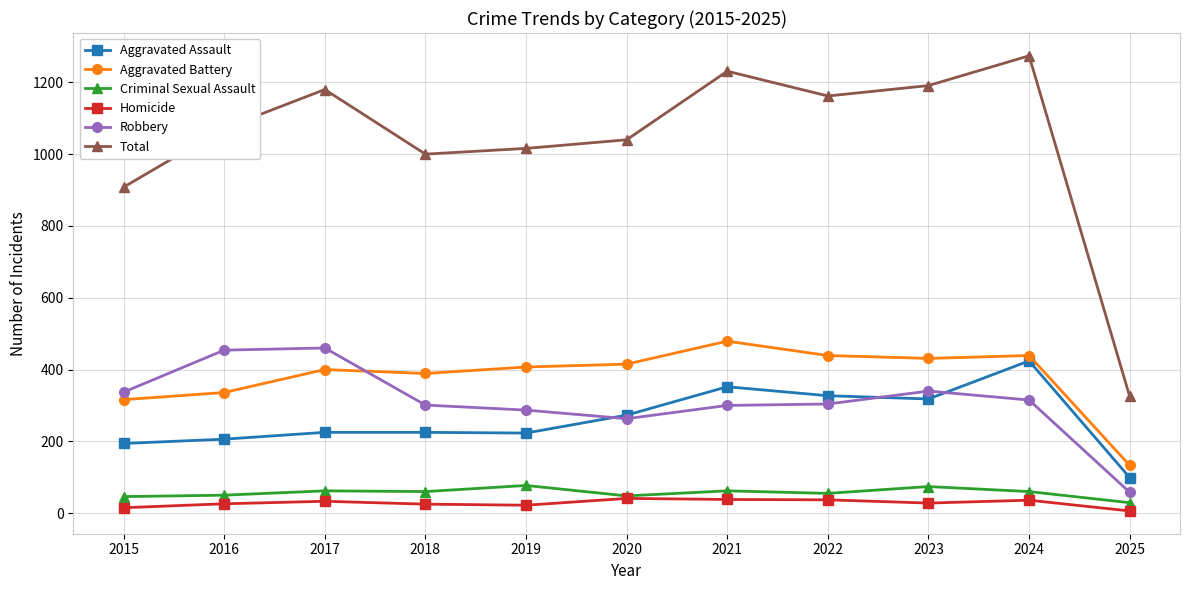

What is the value of the Criminal Sexual Assault point at the 10th from the left?

60